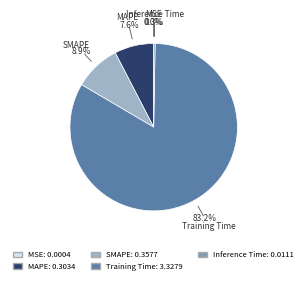

True or false: Training Time accounts for 89% of the total.

False